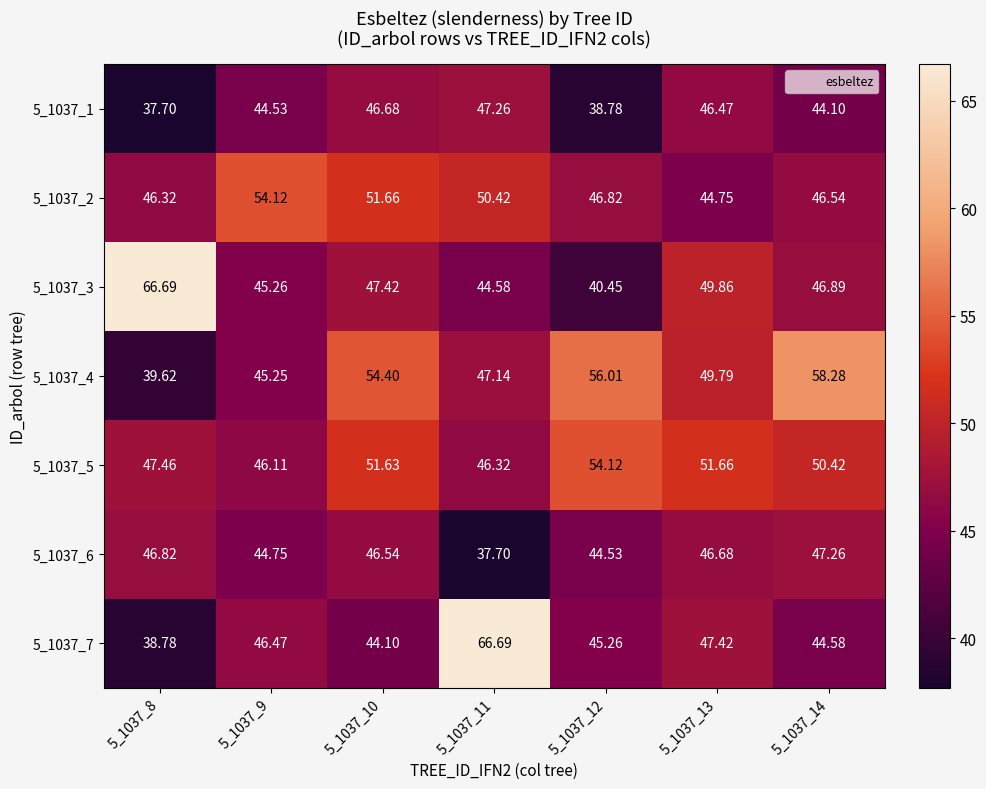

Is the value of 5_1037_4 at 5_1037_13 greater than the value of 5_1037_5 at 5_1037_12?

No